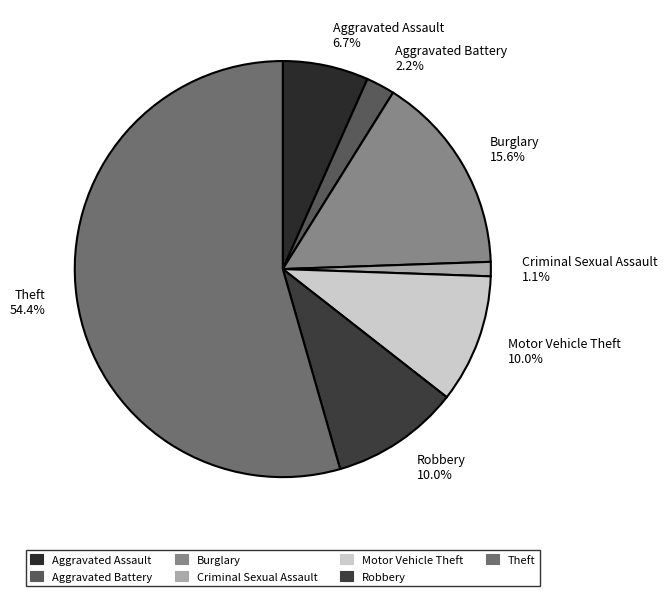

True or false: Motor Vehicle Theft accounts for 1% of the total.

False